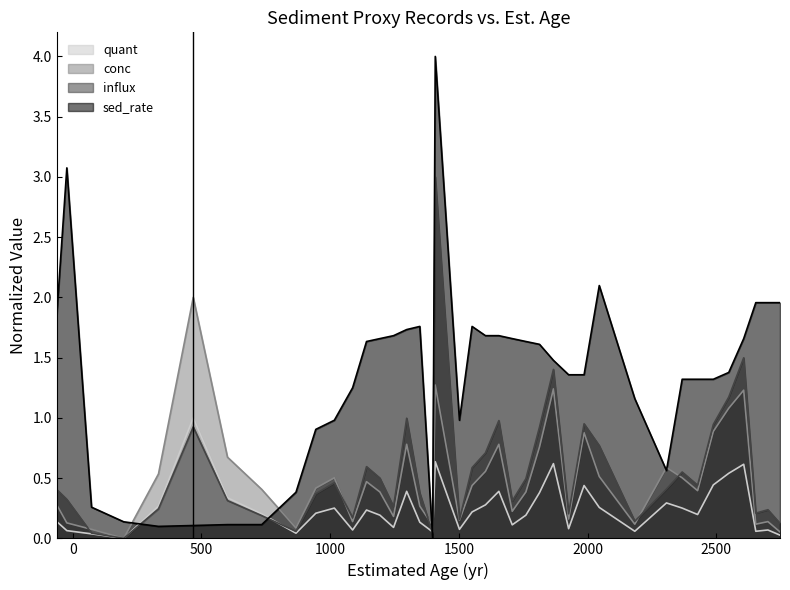

Which series has the widest spread of values?

sed_rate